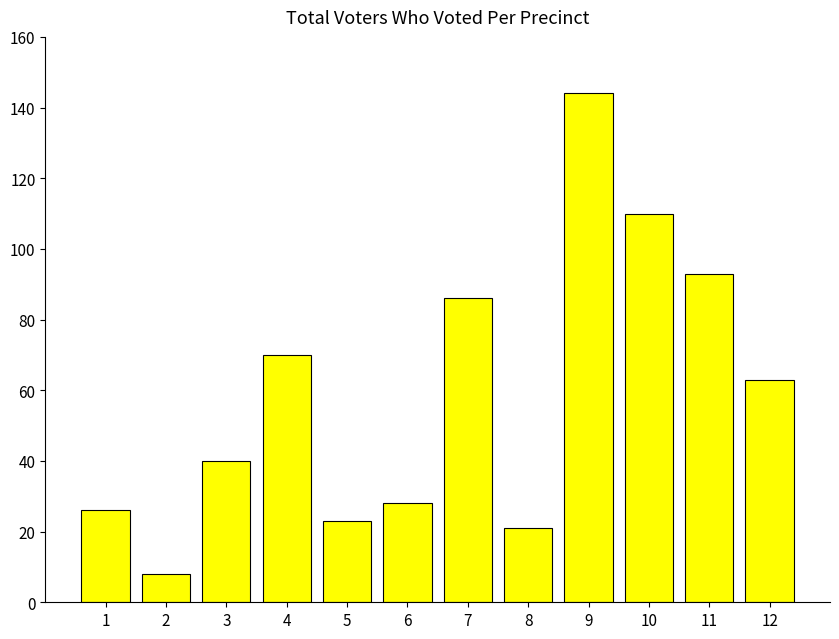

What is the sum of the values at 10 and 6?

138